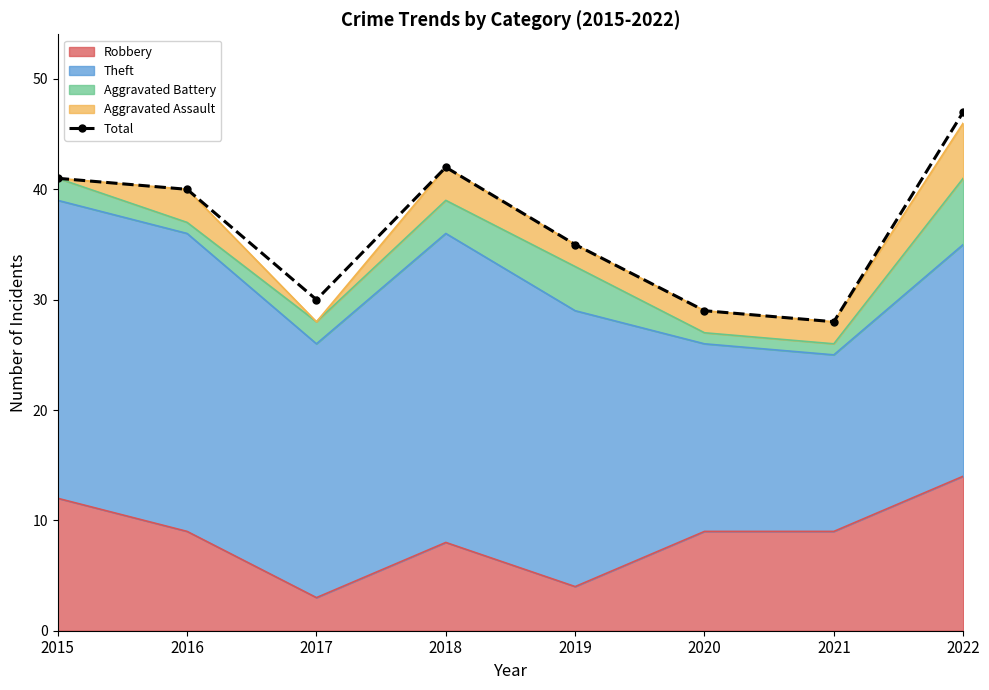

How many lines are shown in the chart?

1